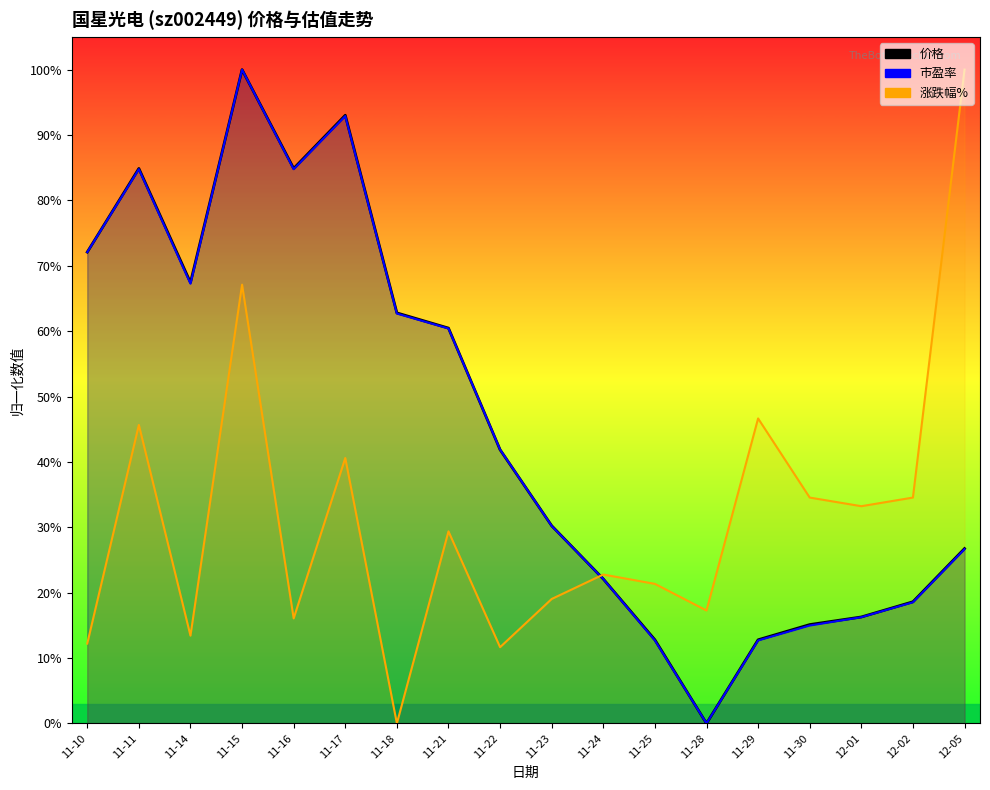

Is the value of 市盈率 at 11-10 greater than the value of 涨跌幅% at 11-22?

Yes